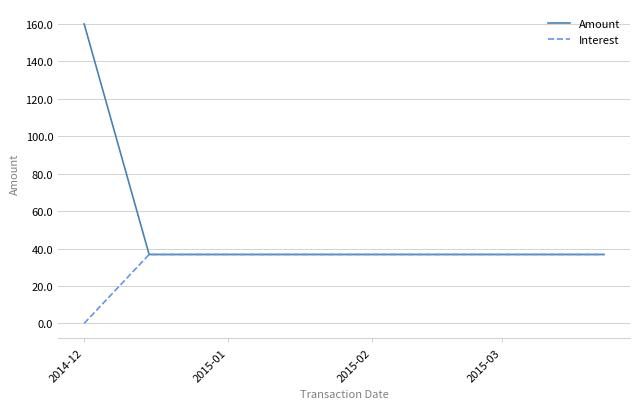

Which series has the largest total across all categories?

Amount